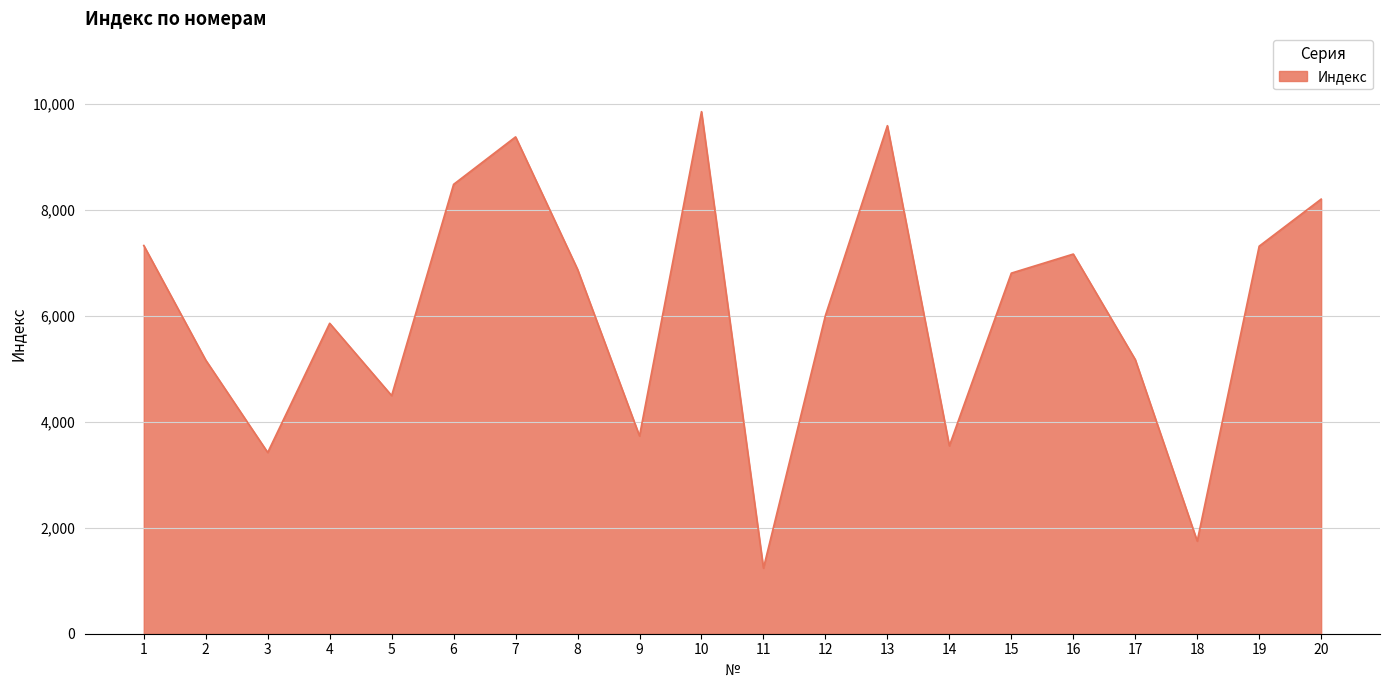

The value at 17 is 8195. True or false?

False